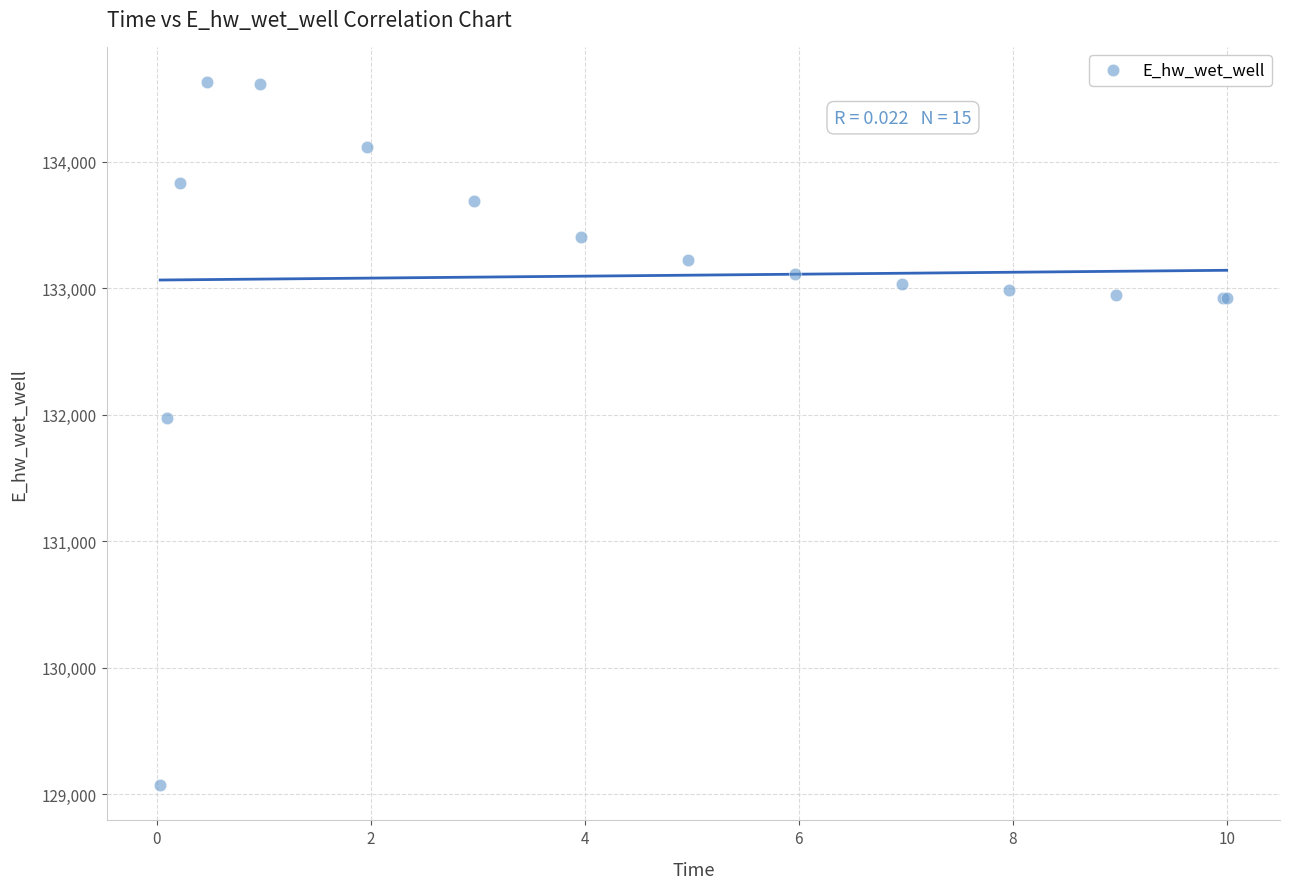

What Y value in the scatter plot is closest to 131850?

131971.5